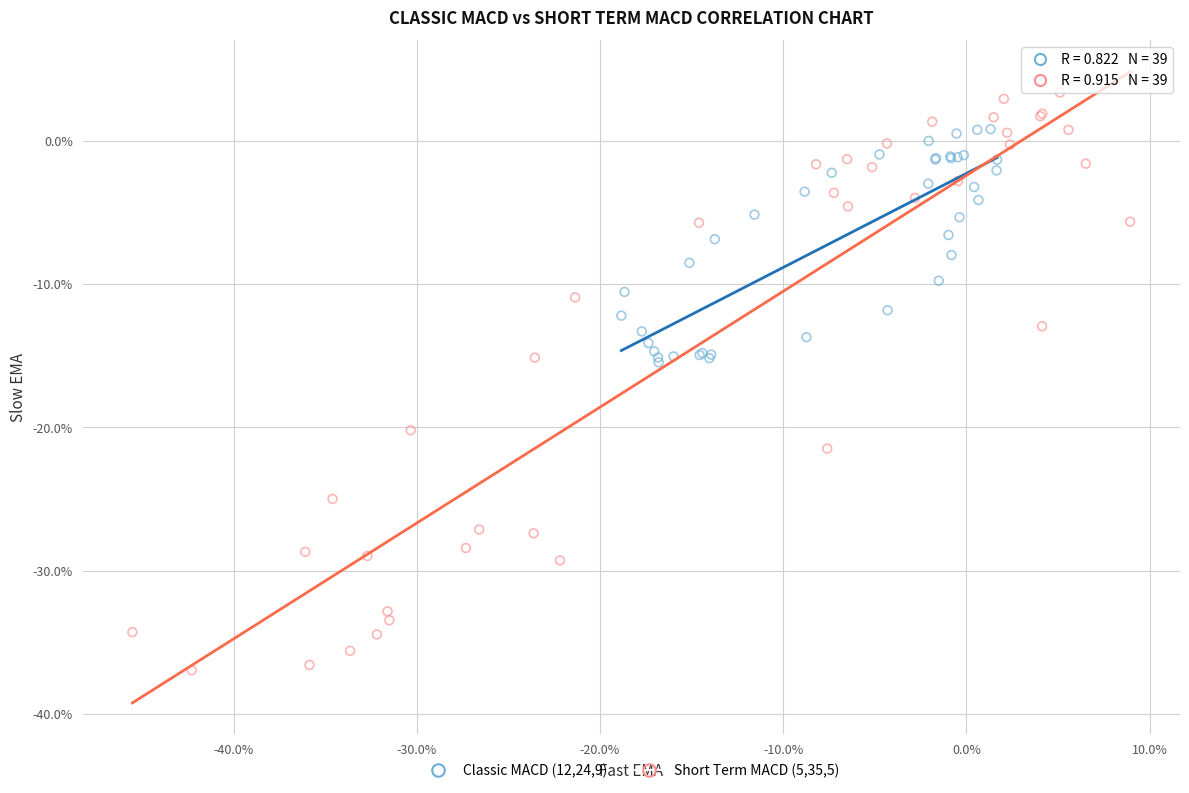

Which series has the widest spread of Y values?

Short Term MACD (5,35,5)